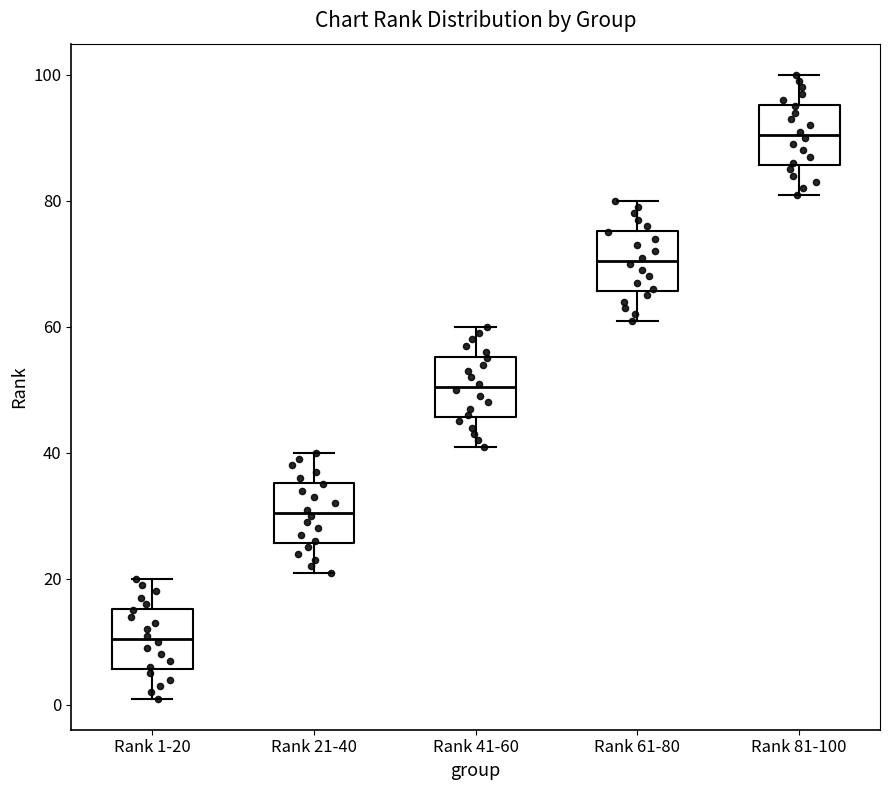

Where does the upper whisker of the box for Rank 21-40 end on the y-axis? The values are not printed on the chart, so give them approximately, as read against the axis.

40